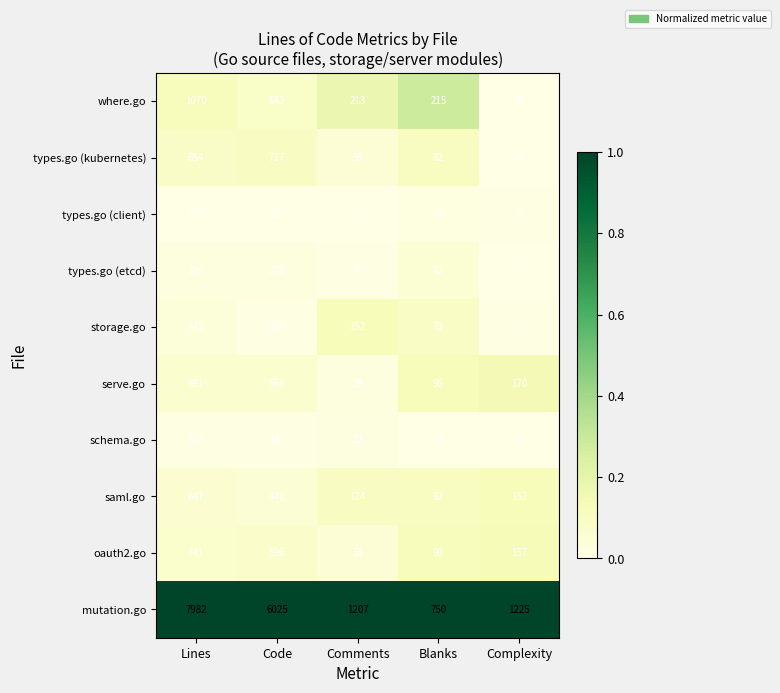

Rank the categories by saml.go value from highest to lowest.

Lines, Code, Complexity, Comments, Blanks